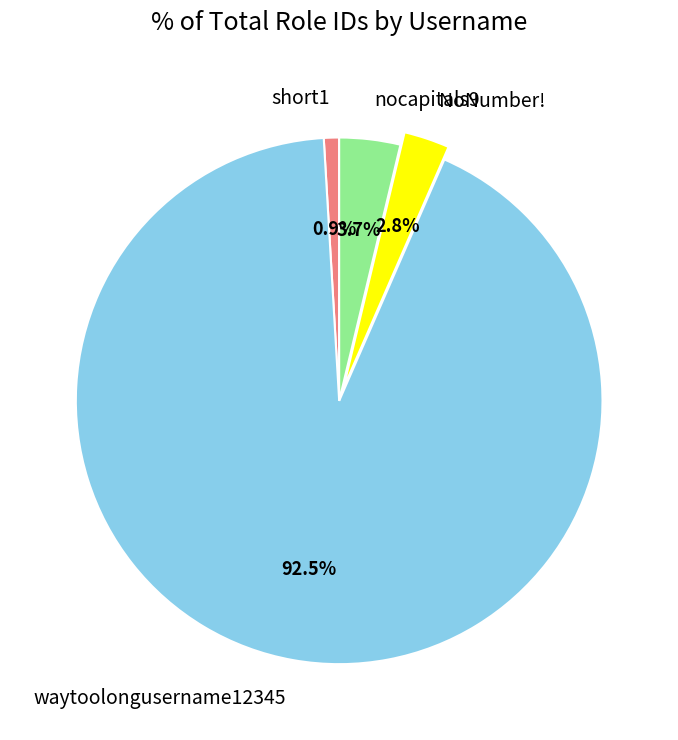

What is the largest slice in the pie chart?

waytoolongusername12345